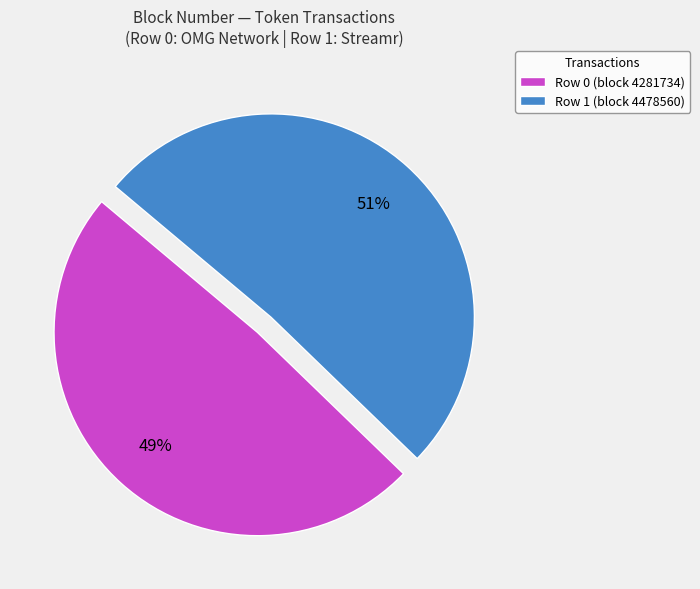

To the nearest percent, what is the average slice percentage?

50%